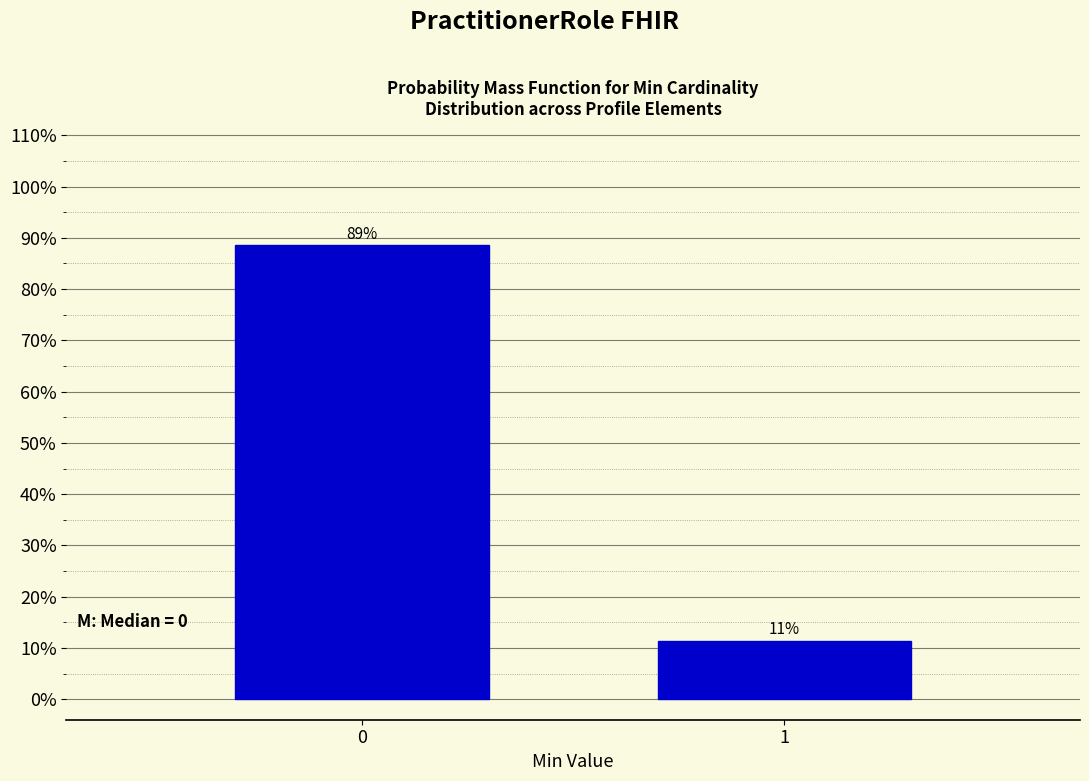

What is the minimum value shown in the chart?

11.4